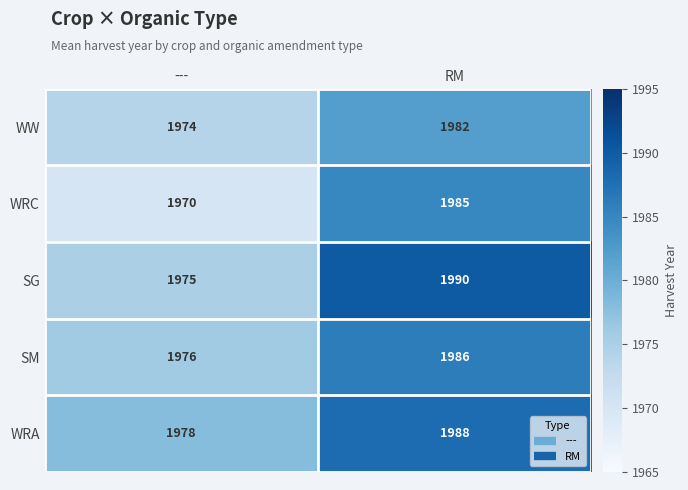

What is the sum of all WW values?

3956